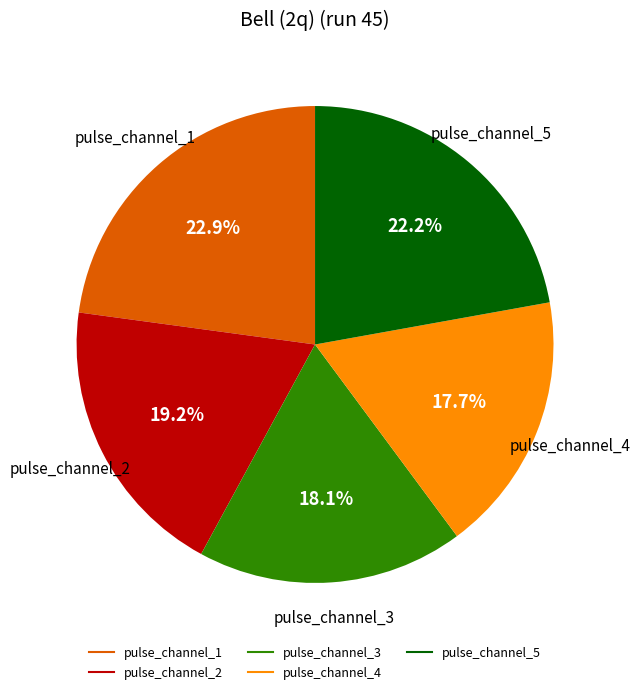

Is there any slice that represents more than half of the pie?

No